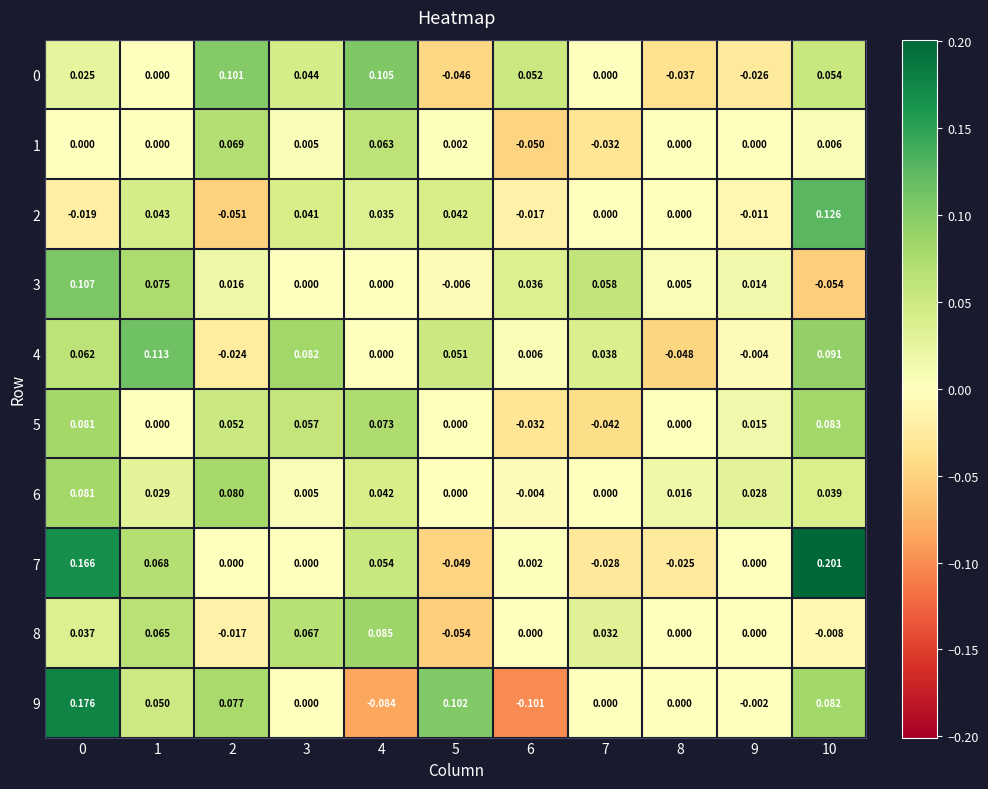

Is the value of 1 at 9 greater than the value of 0 at 6?

No